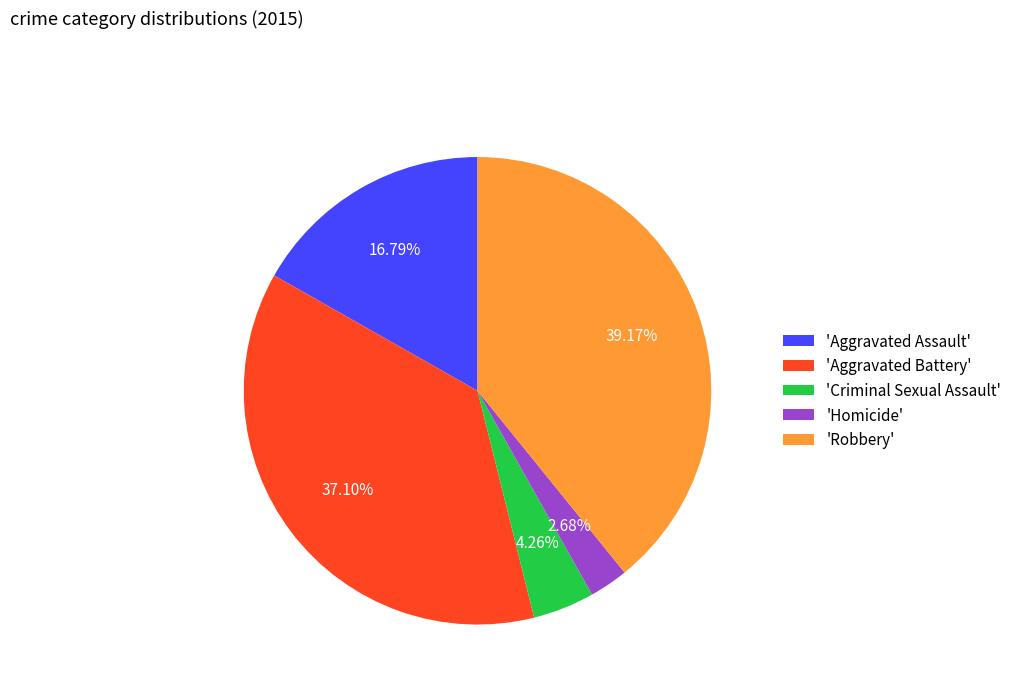

How many segments does this pie chart have?

5